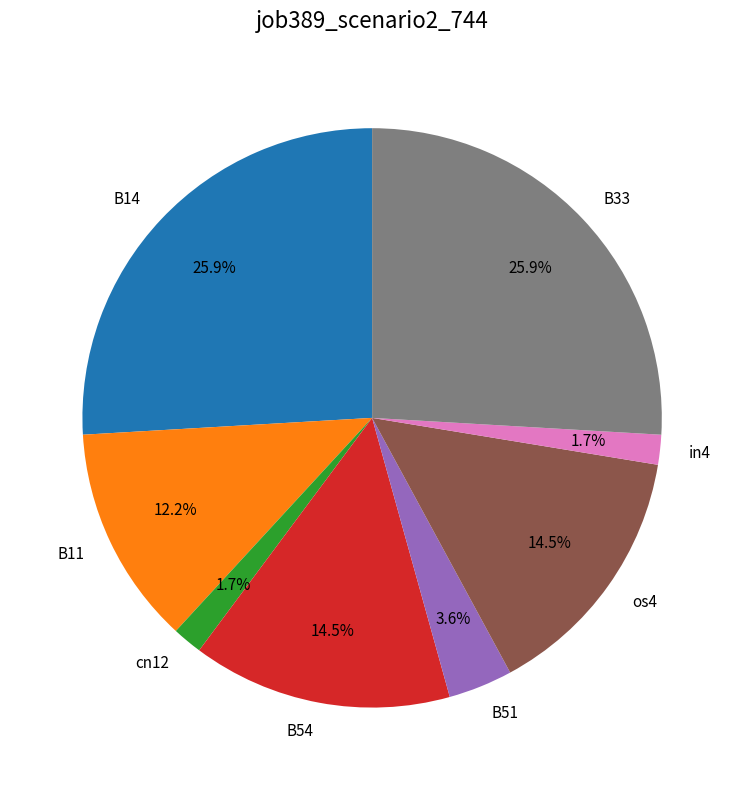

Is B11 the majority of the pie?

No